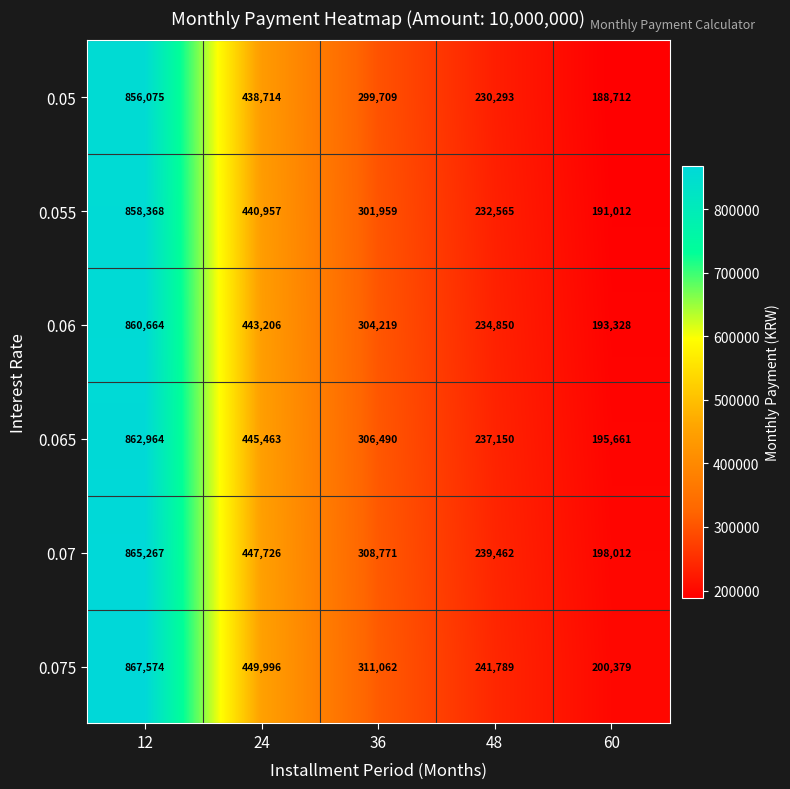

Where does the 0.05 series first go above 299709?

12